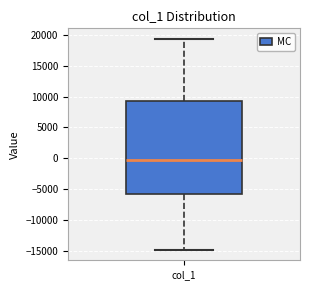

Where does the median line of the box for col_1 sit on the y-axis? The values are not printed on the chart, so give them approximately, as read against the axis.

-500